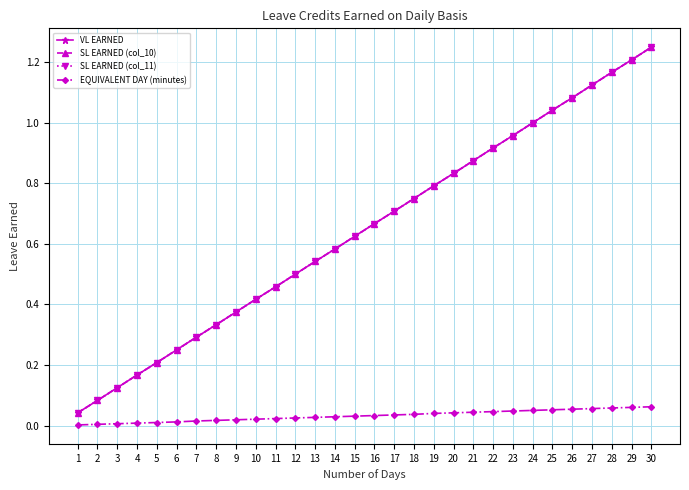

True or false: VL EARNED and SL EARNED (col_11) intersect in this chart.

False